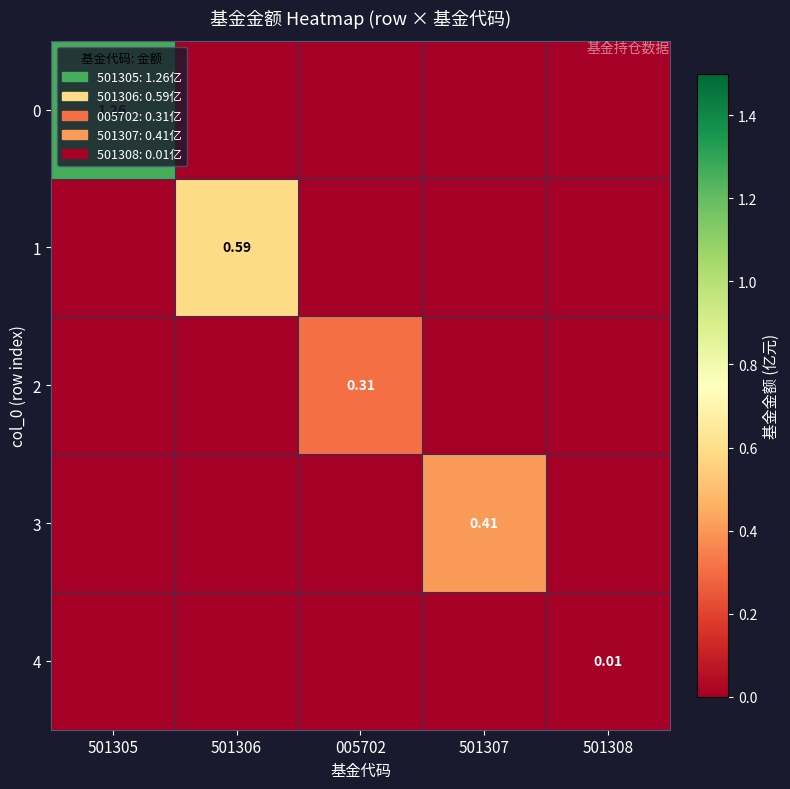

Is it true that 0 equals 0.0 at 005702?

True